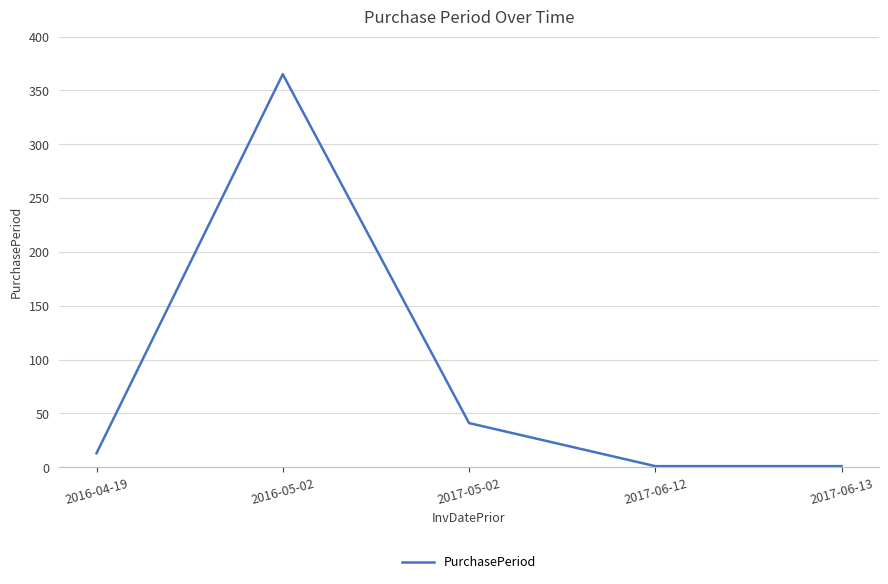

What is the greatest value displayed?

365